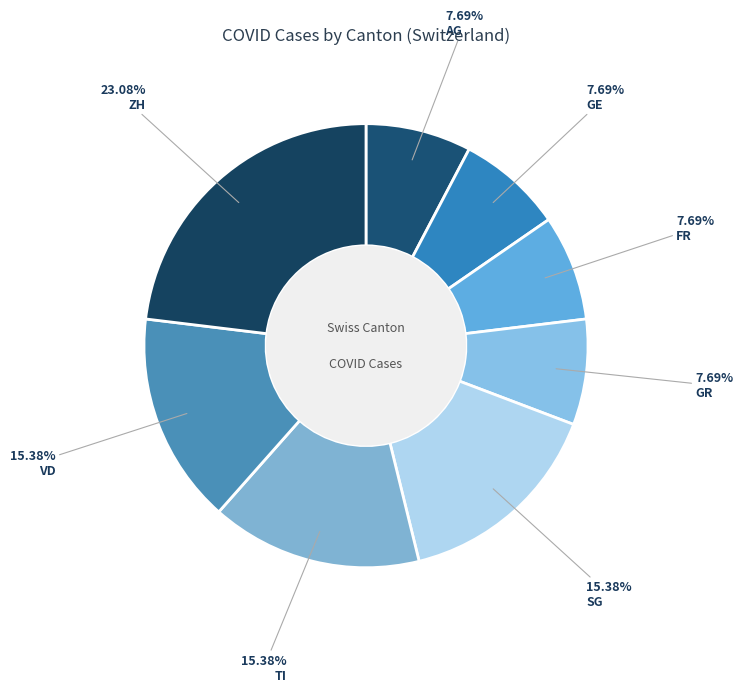

What percentage is the GE slice, to the nearest percent?

8%